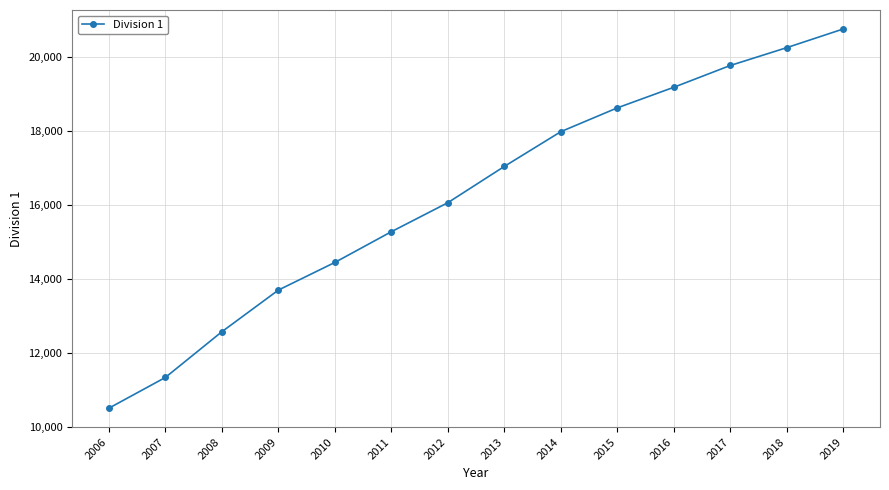

List the labels in order of value, largest first.

2019, 2018, 2017, 2016, 2015, 2014, 2013, 2012, 2011, 2010, 2009, 2008, 2007, 2006